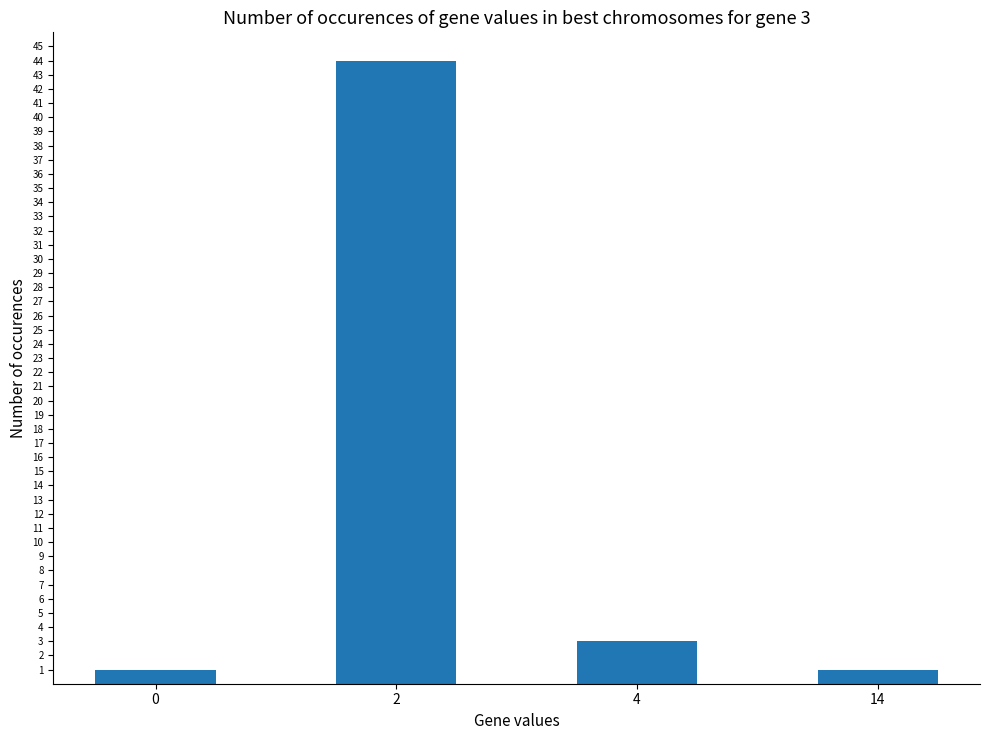

Is it true that the value at 2 is 44?

True